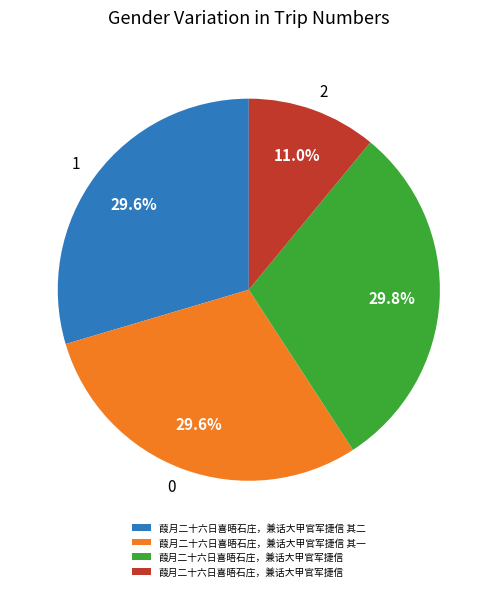

Is there any slice that represents more than half of the pie?

No